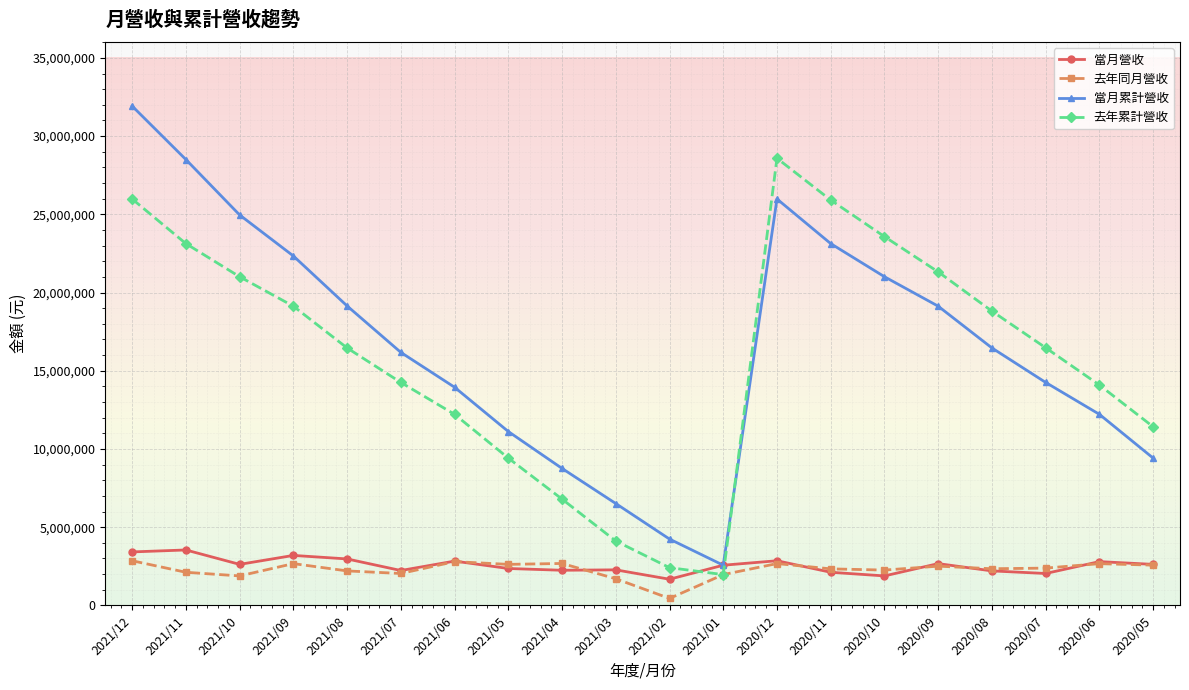

At how many categories does at least one series exceed 15068816?

12